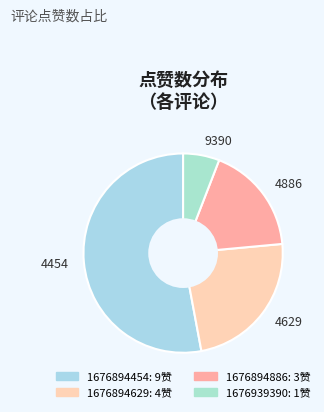

What is the largest slice in the pie chart?

4454